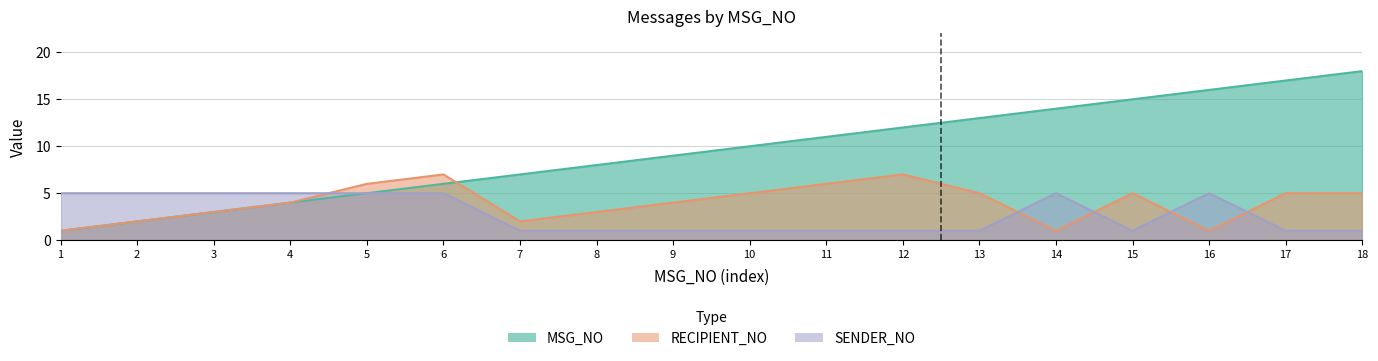

At which label does SENDER_NO reach its peak?

1